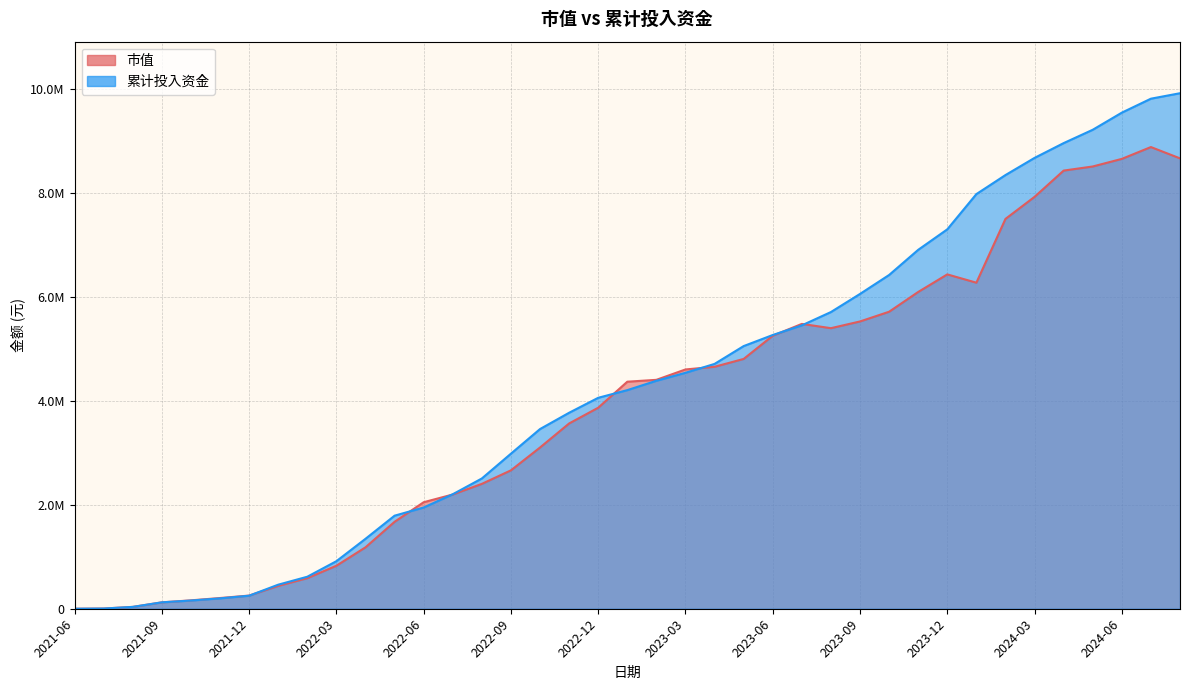

Reading left to right, list all the values displayed in this chart.

市值: 0.0	3953.9	35463.3	122937.4	161490.4	206024.2	253303.9	439645.2	587980.7	826961.1	1180943.1	1671598.4	2048116.7	2196540.4	2400967.8	2661228.0	3100251.9	3562583.4	3864974.7	4365254.0	4401293.5	4600903.8	4652283.4	4803059.3	5249377.9	5476602.1	5394453.2	5523781.5	5710568.2	6090911.2	6428643.7	6269059.5	7495560.1	7919506.4	8424508.2	8503471.3	8649528.7	8877006.9	8659621.2
累计投入资金: 0.0	3953.9	35620.5	123278.2	157737.6	199344.0	250495.5	462626.8	615403.2	914381.6	1344586.1	1789252.0	1946470.8	2201542.0	2504690.4	2981508.5	3454944.9	3768355.7	4055903.1	4203363.2	4383251.1	4536714.1	4707443.0	5050256.9	5263093.7	5448601.1	5704691.8	6053122.4	6417315.3	6901016.8	7294887.0	7972521.5	8338562.7	8668520.5	8952855.7	9209443.9	9538653.0	9806930.3	9912089.9